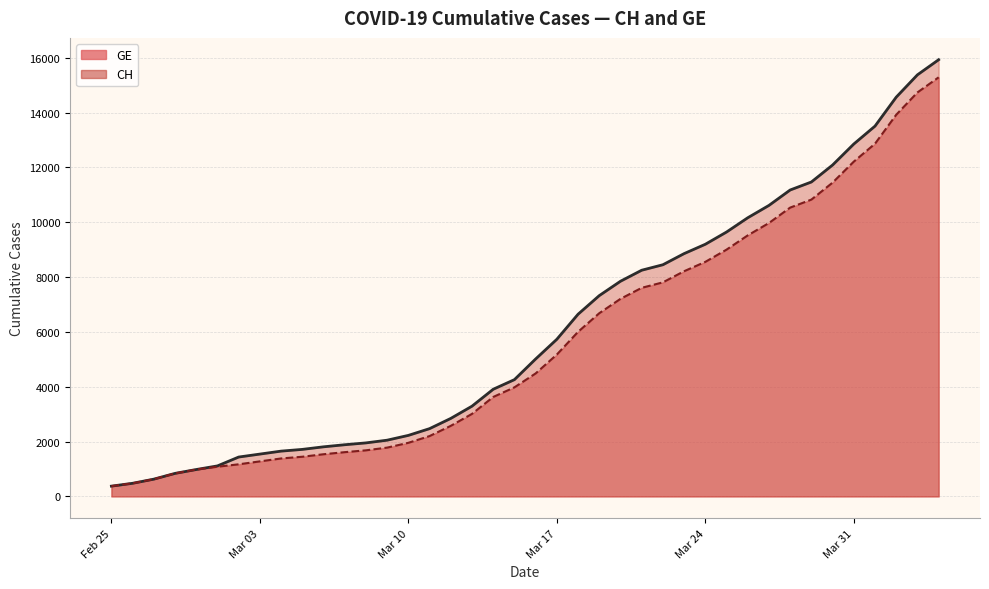

What is the sum of all GE (line) values?

225656